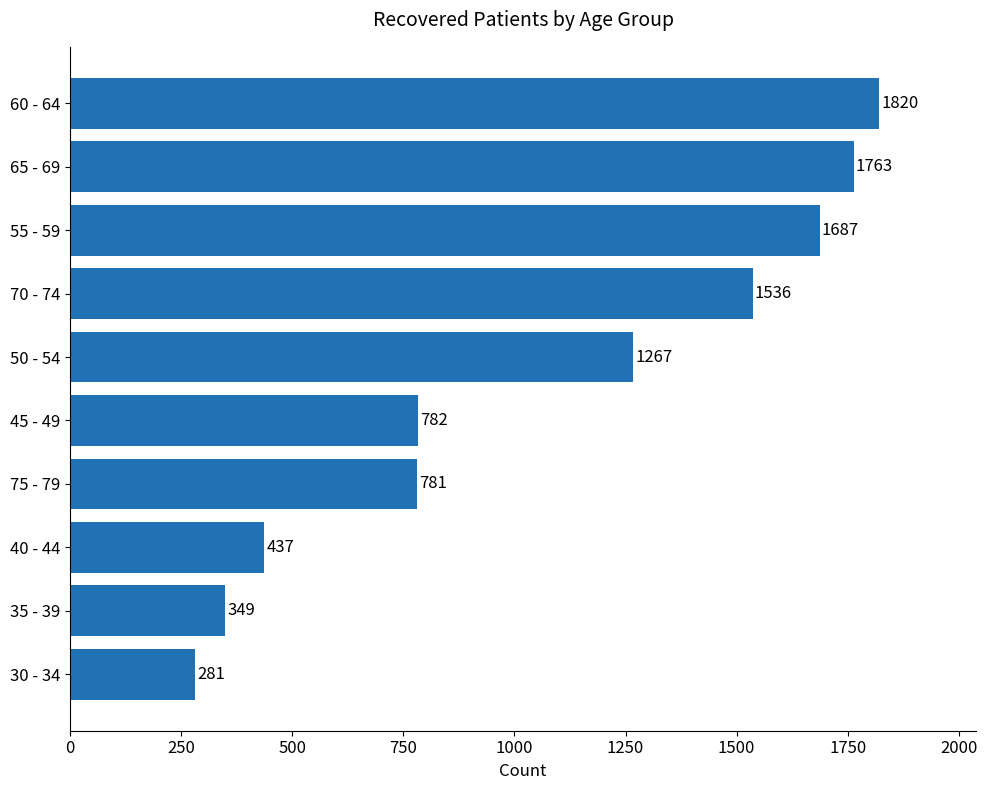

How many values are below 1267?

5